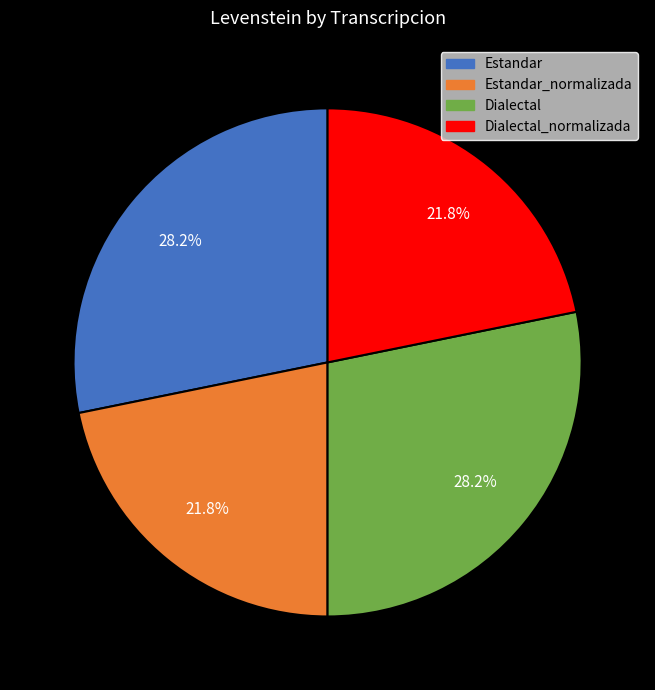

How many segments does this pie chart have?

4